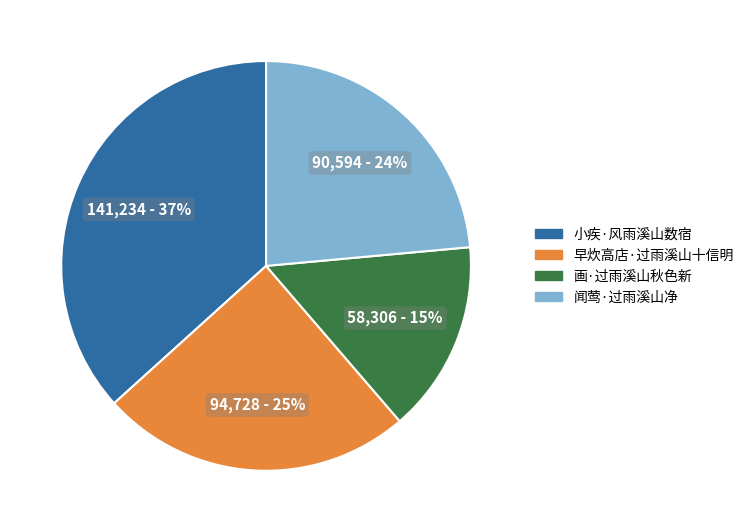

How many slices are in this pie chart?

4